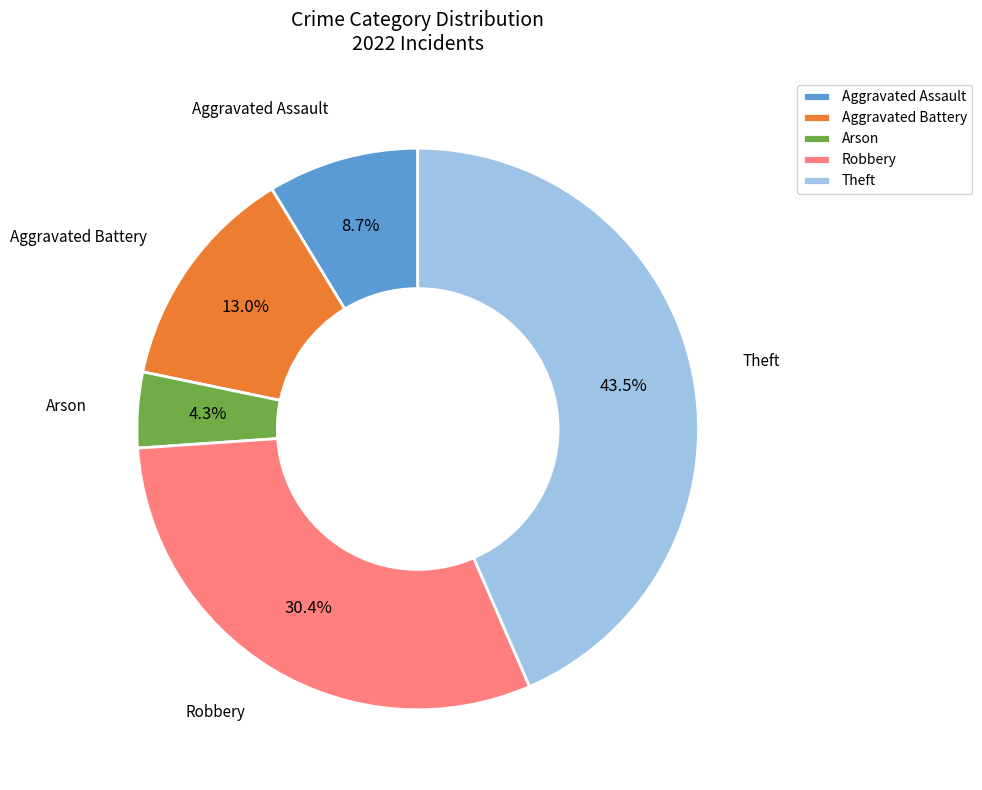

Which has a higher value, Robbery or Aggravated Assault?

Robbery